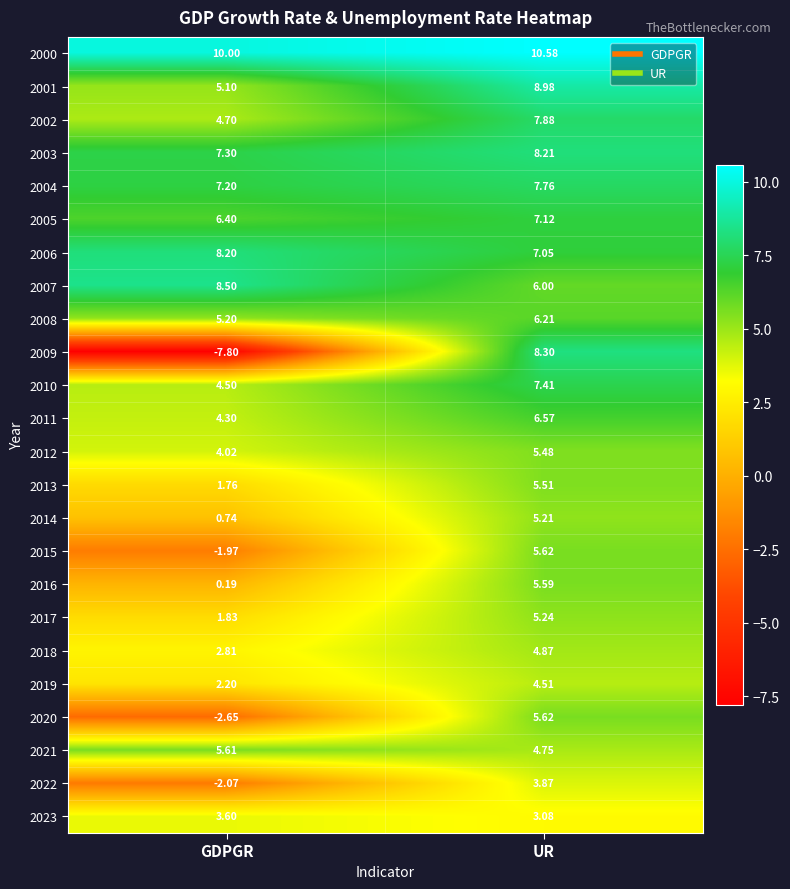

Where is 2023 nearest to the value 3?

UR